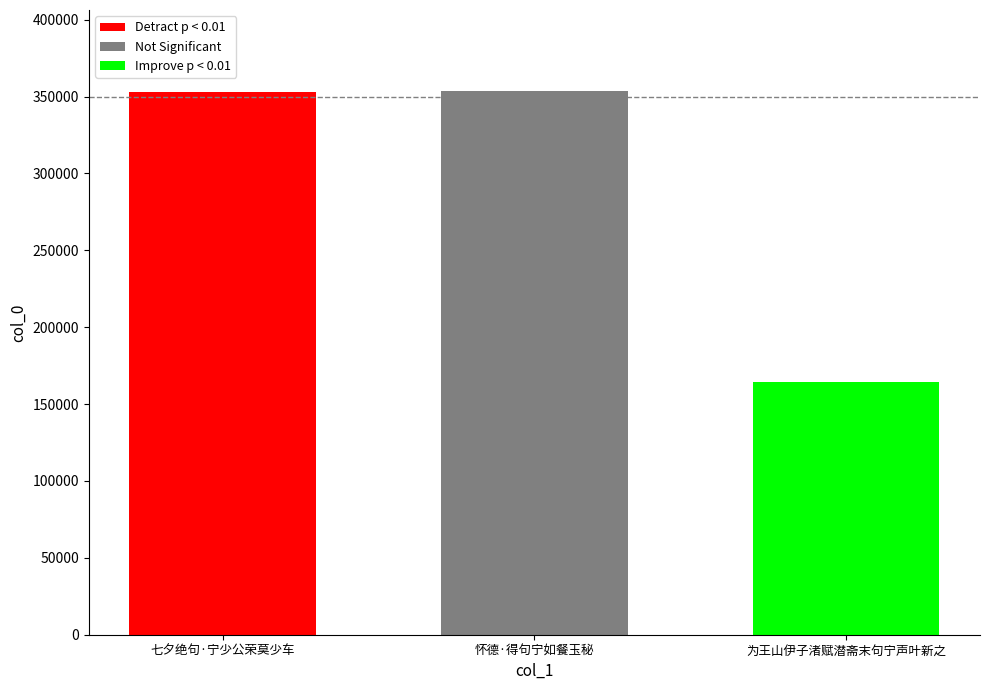

What is the approximate value of Not Significant at 怀德·得句宁如餐玉秘?

353278